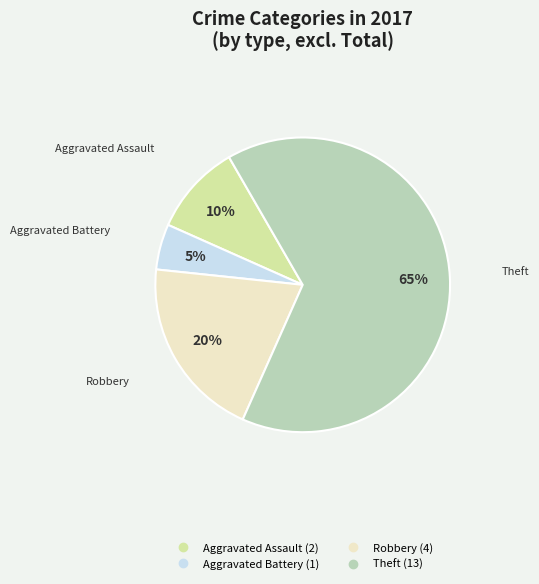

To the nearest percent, what is the average slice percentage?

25%